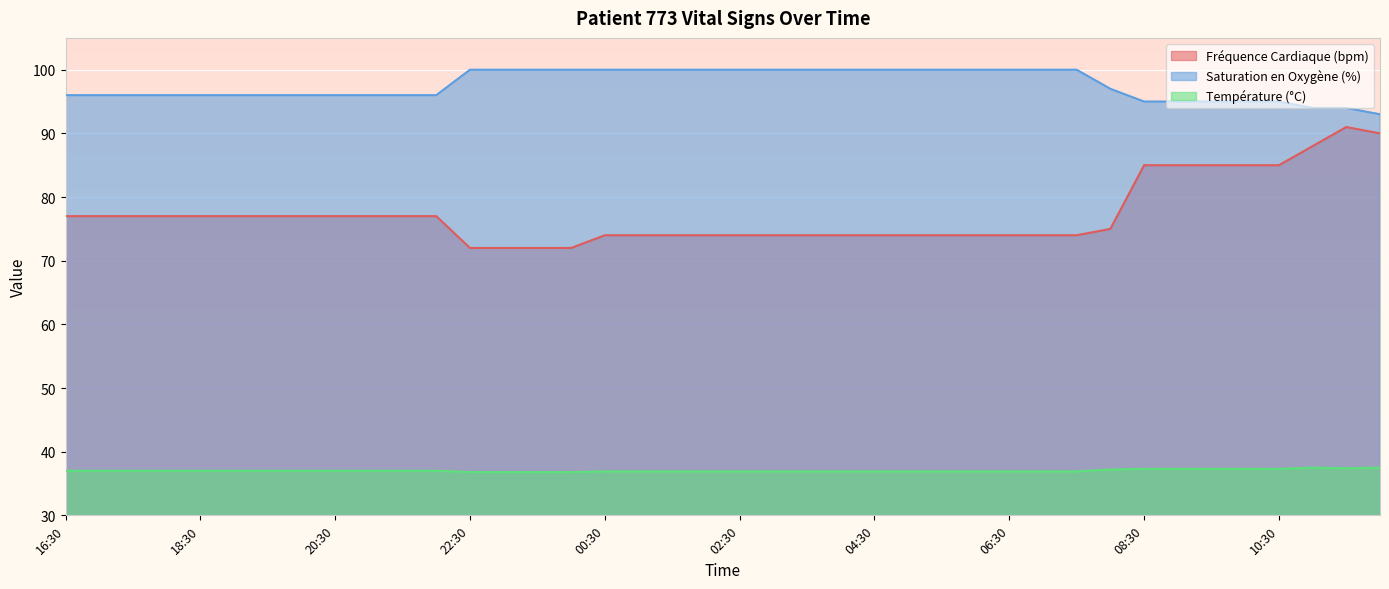

What position from the left is 05:00?

26